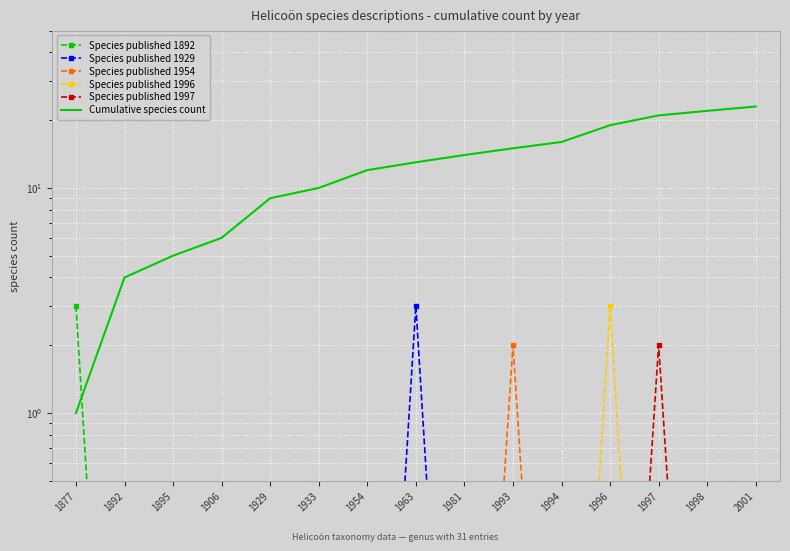

Between 1877 and 1954, which is larger?

1877